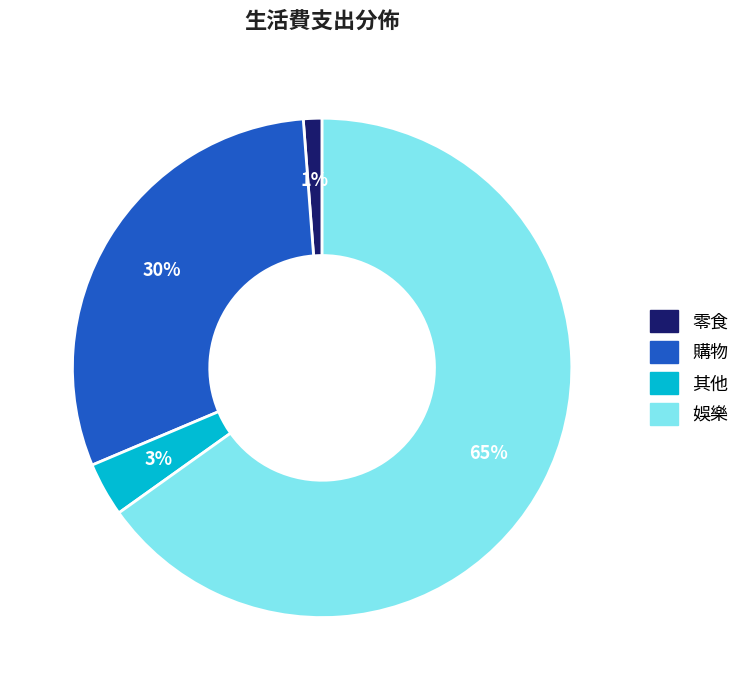

Combined, do 購物 and 零食 account for over 50%?

No